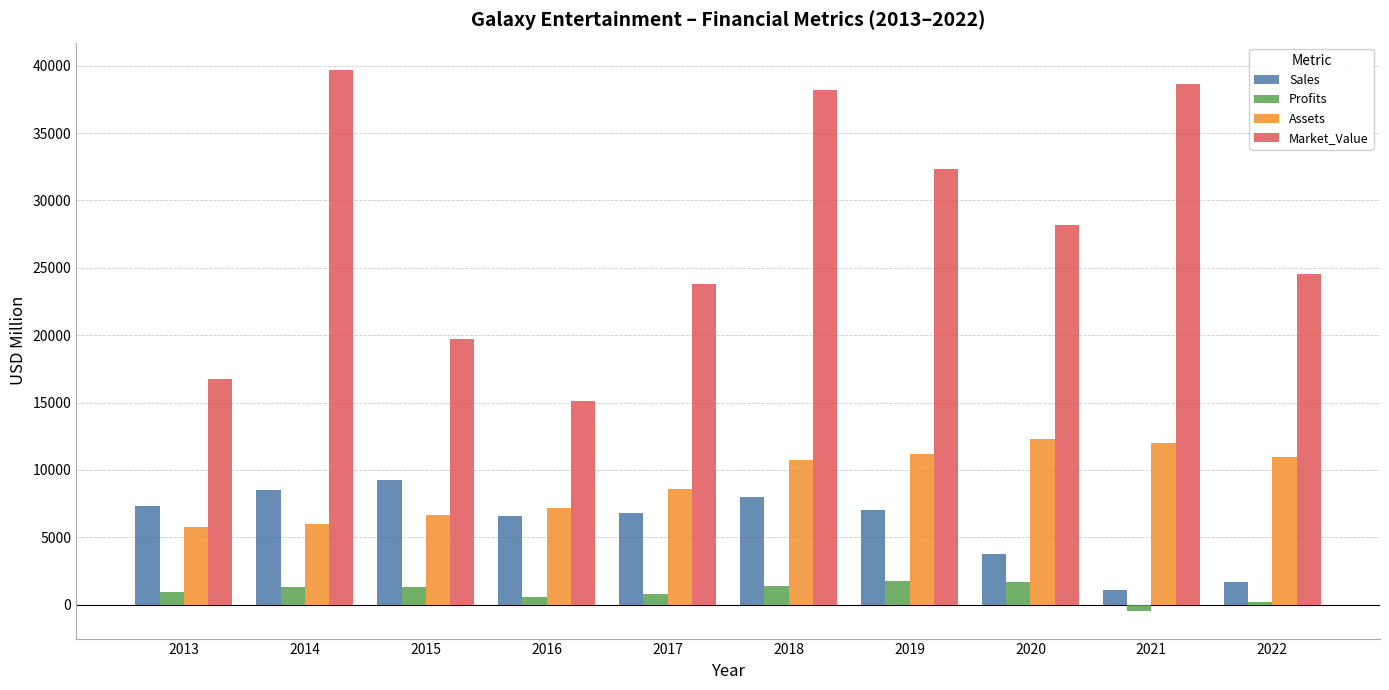

What is the difference between the Market_Value values at 2020 and 2022?

3654.0